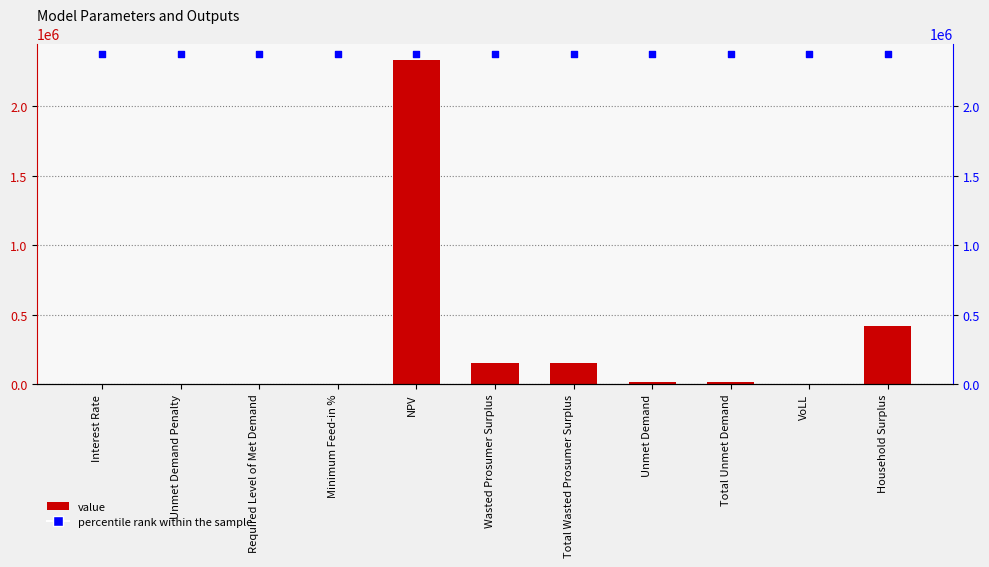

What is the total value across all series at NPV?

4709323.4